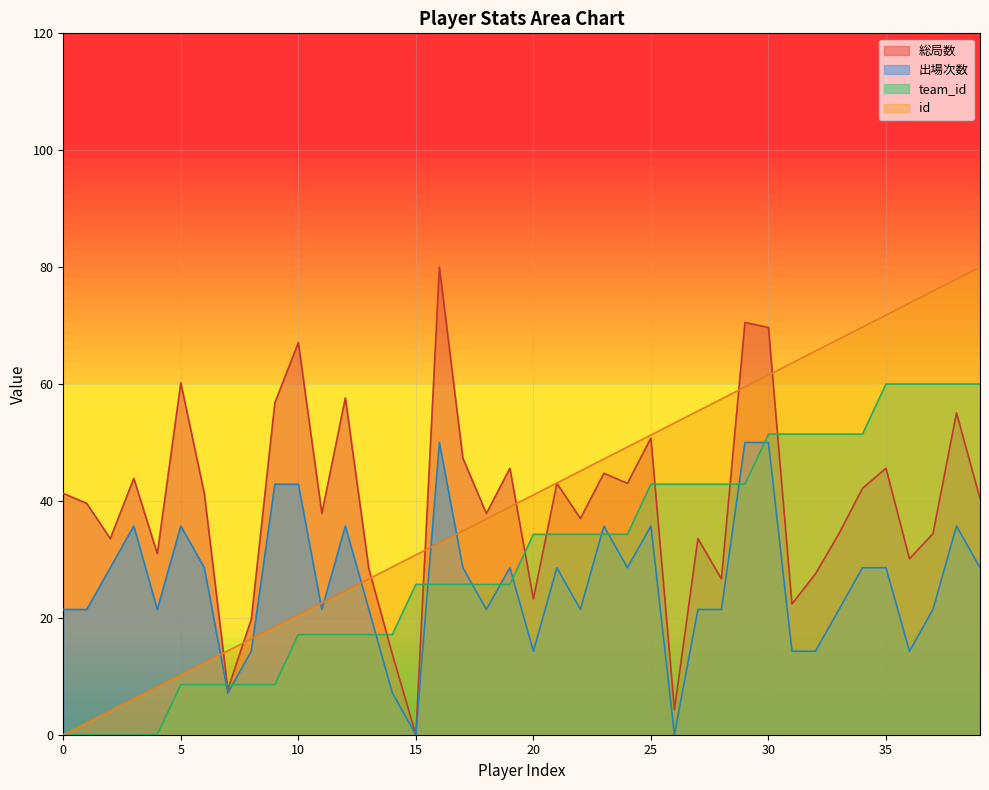

True or false: 总局数 and 出场次数 cross at least once.

False